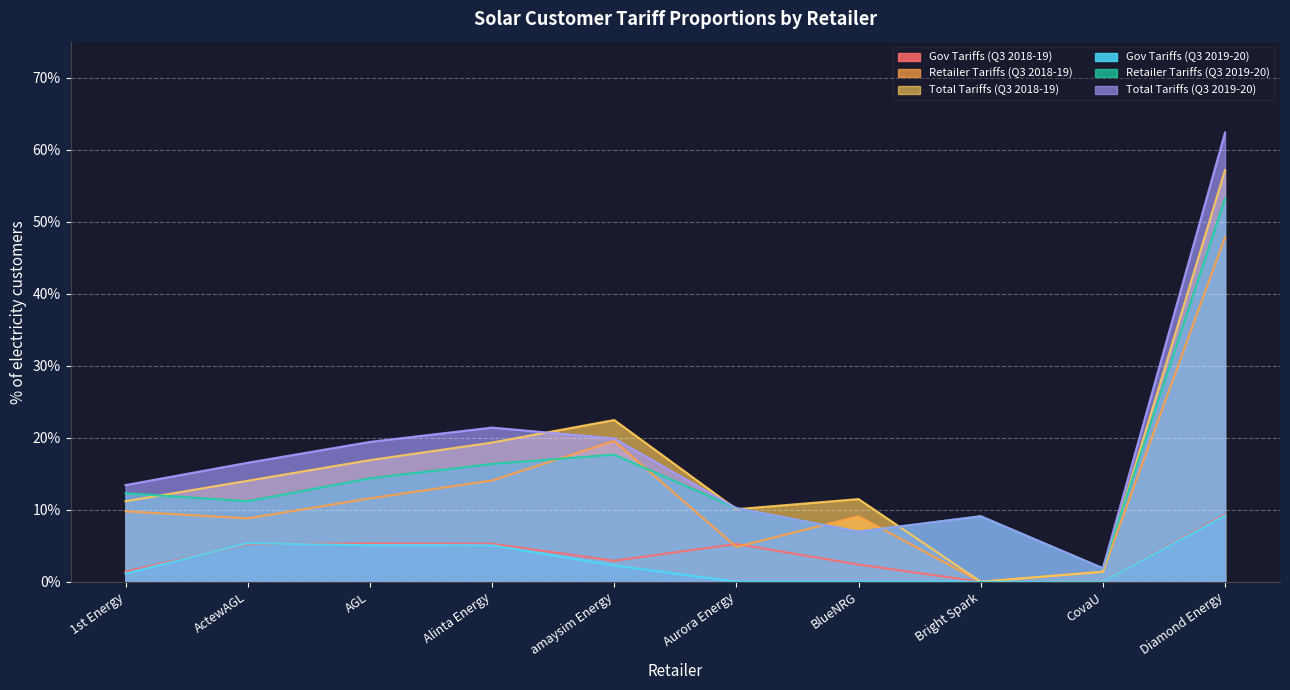

What is the average value of the Retailer Tariffs (Q3 2018-19) series?

0.1